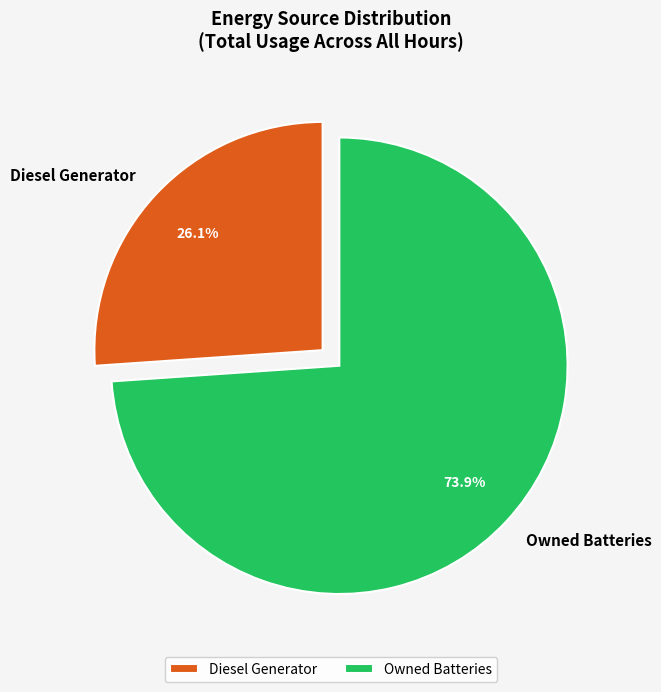

Between Diesel Generator and Owned Batteries, which is larger?

Owned Batteries